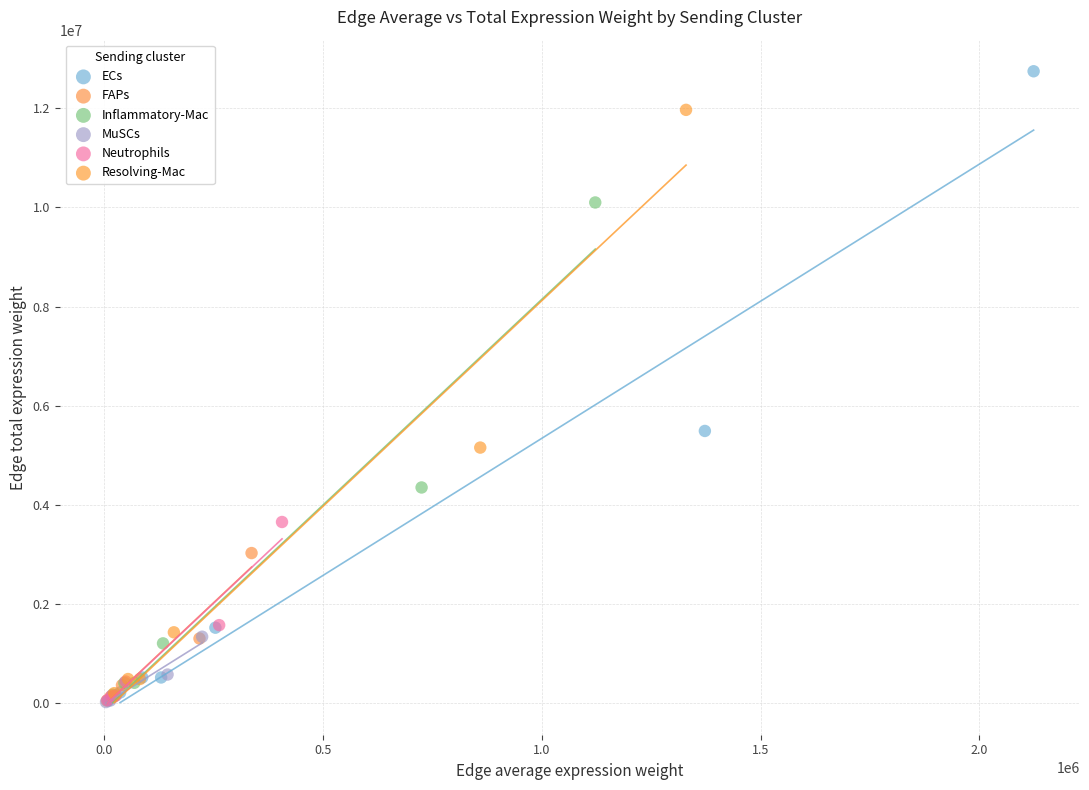

Which series has the widest spread of Y values?

ECs